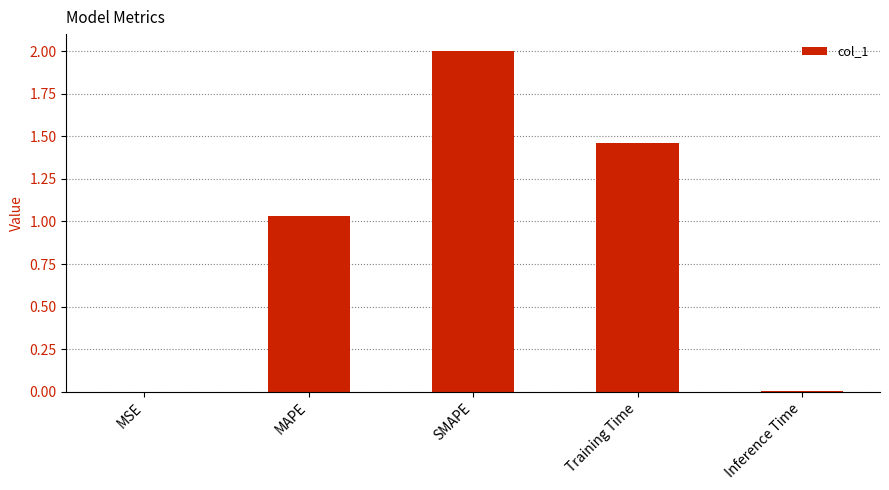

Where is the data nearest to the value 1?

MAPE